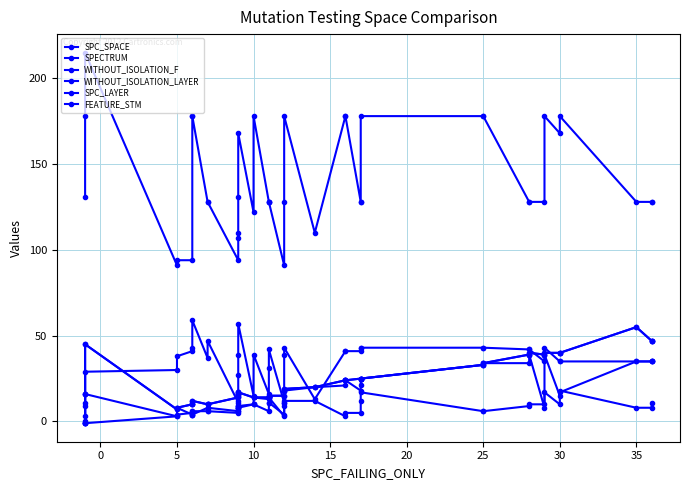

How many negative values does the WITHOUT_ISOLATION_LAYER series have?

1